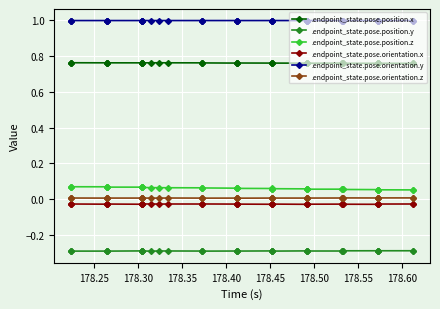

True or false: .endpoint_state.pose.position.x has more than 1 interior local peaks.

True